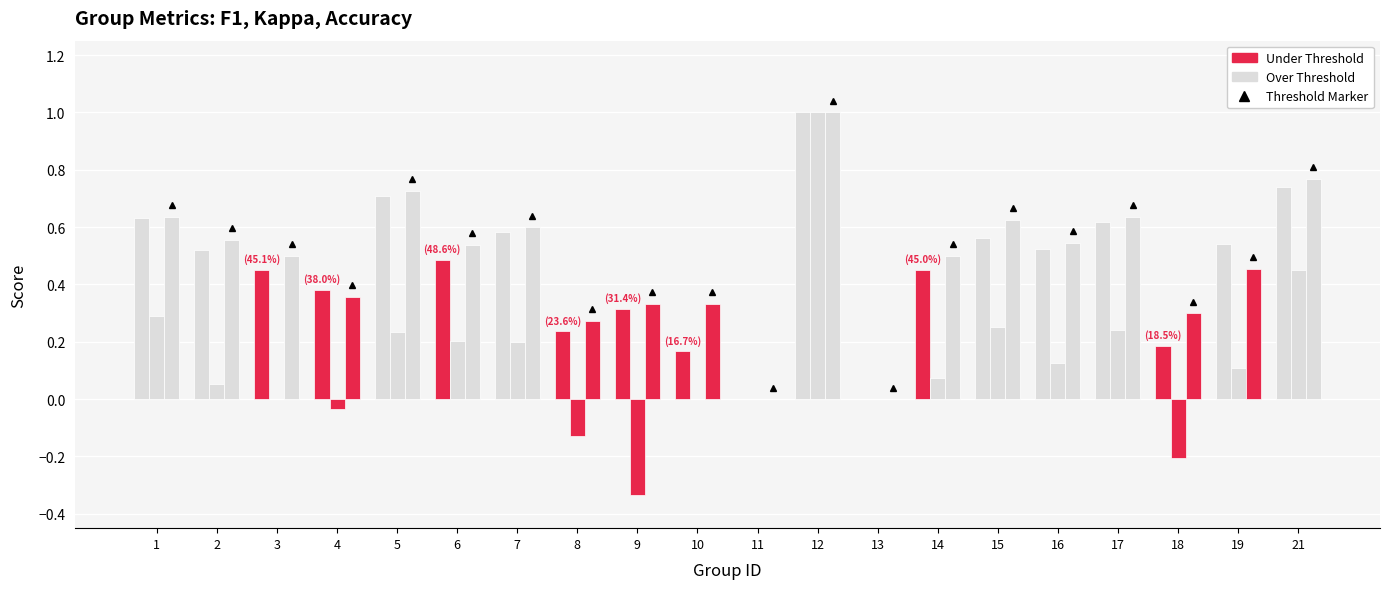

How many series are shown in this chart?

3